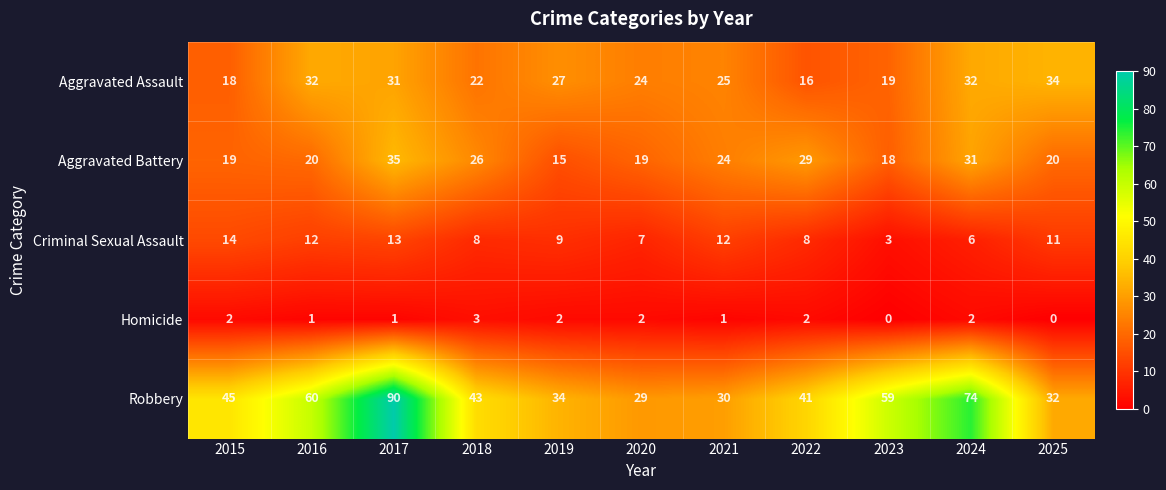

Rank the series by their maximum value, from highest to lowest.

Robbery, Aggravated Battery, Aggravated Assault, Criminal Sexual Assault, Homicide